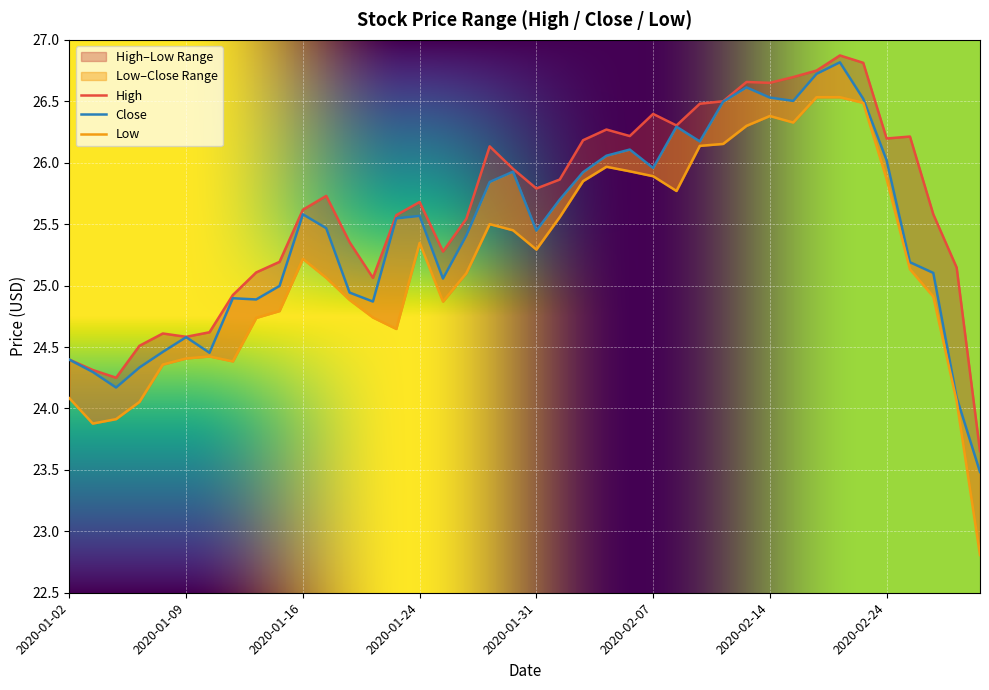

How many data points in High are less than 25?

9